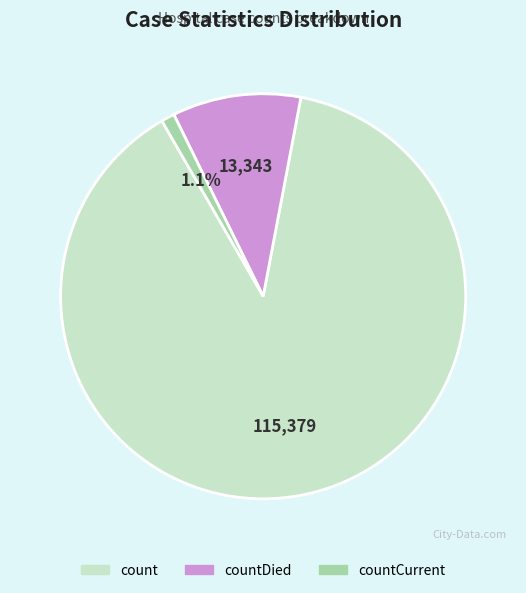

Which slice is the largest?

count